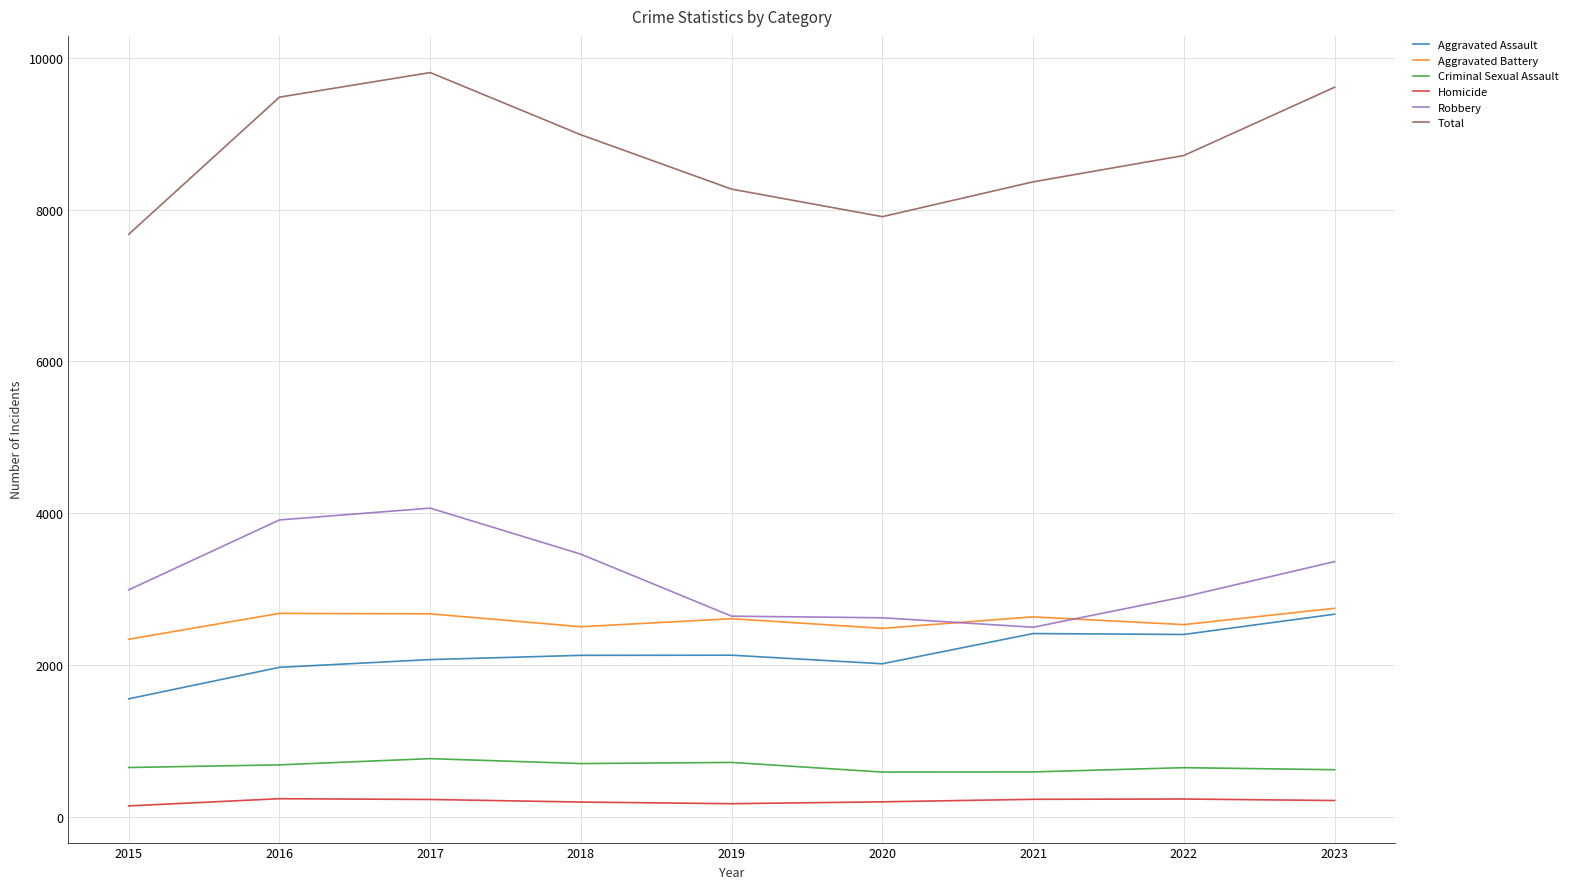

True or false: Aggravated Battery and Total intersect in this chart.

False